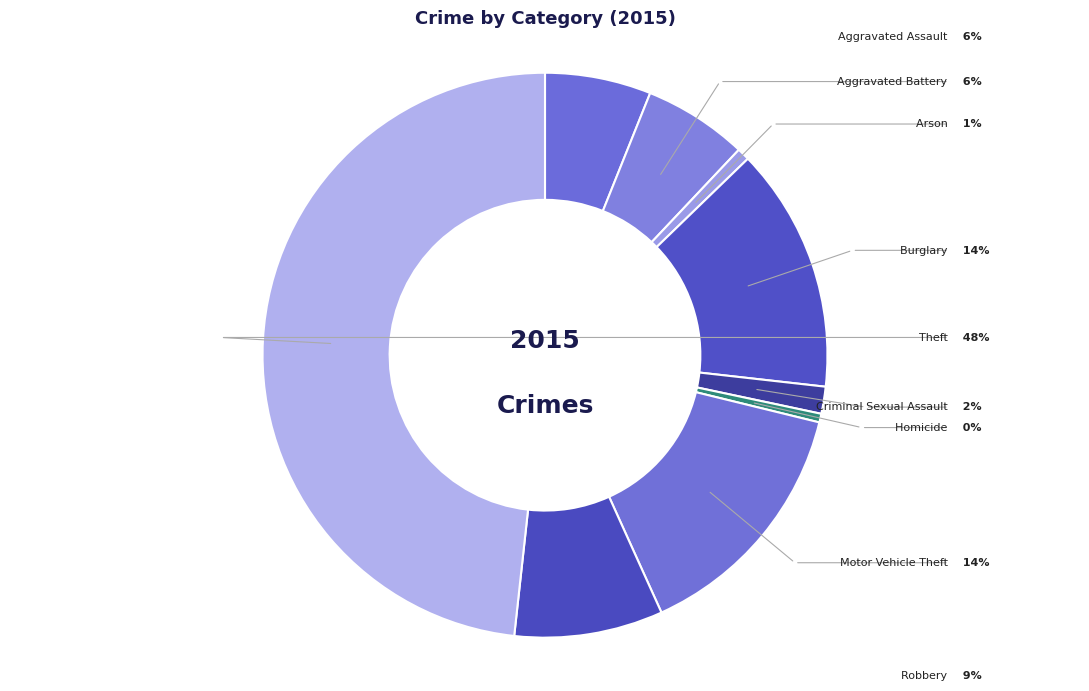

Which slice is the largest?

Theft